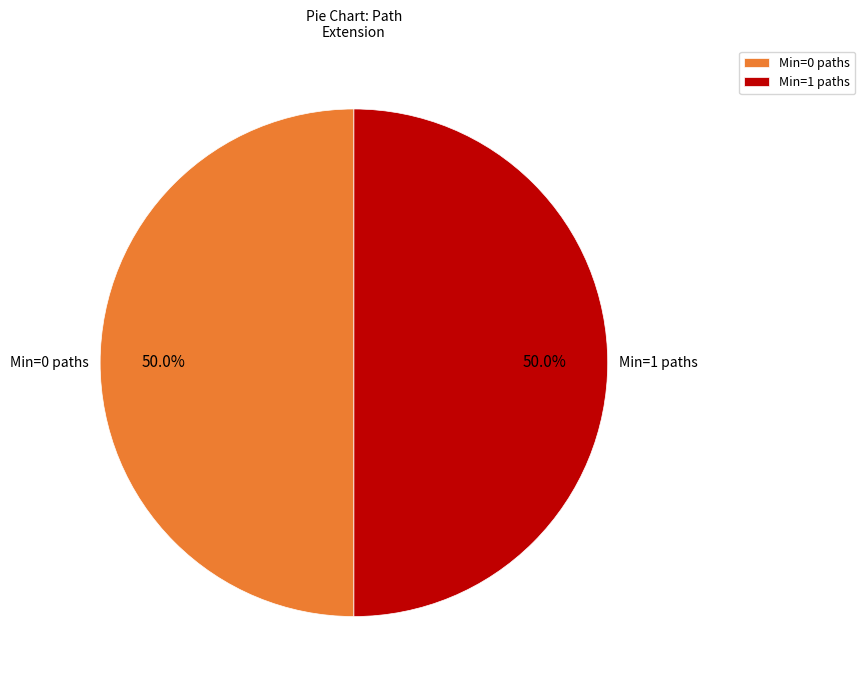

To the nearest percent, what is the difference between the largest and smallest slice percentages?

0%